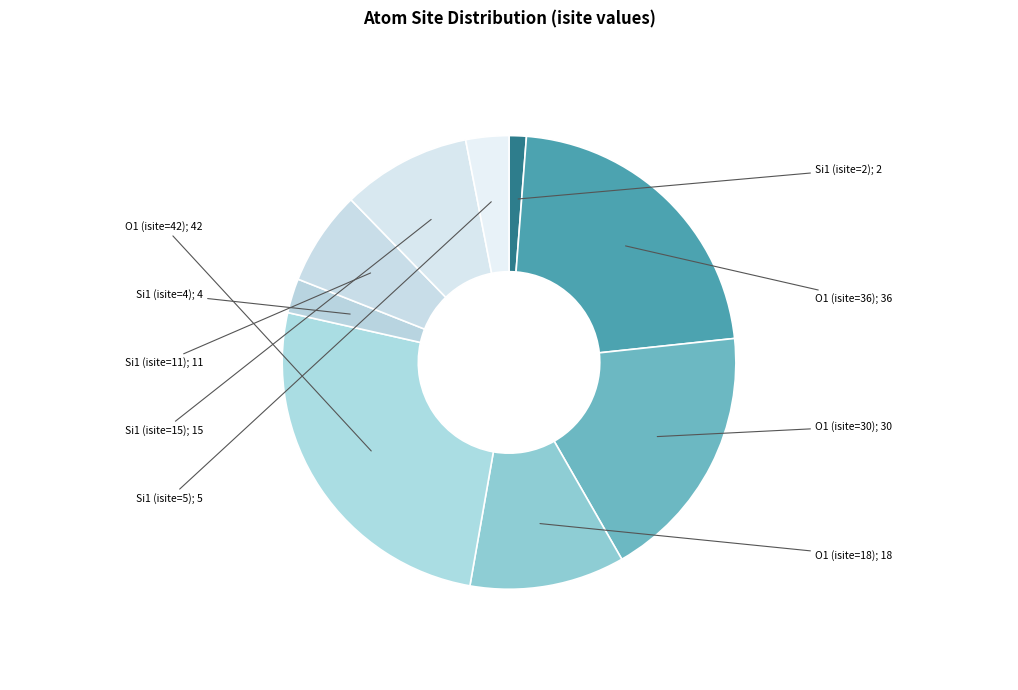

Which slice is the largest?

O1 (isite=42)